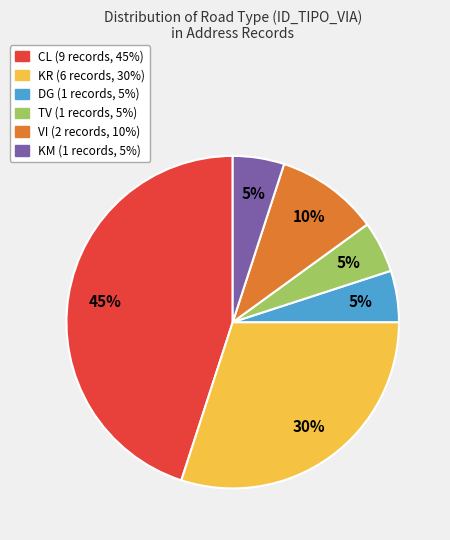

Approximately how many times larger is the value at KM compared to VI?

0.5